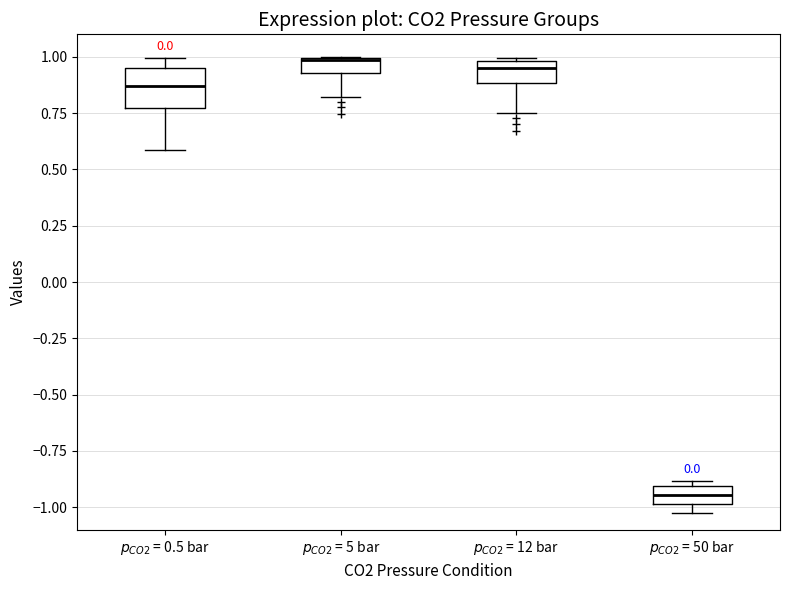

Comparing the boxes themselves (not the whiskers), which one is the tallest?

$p_{CO2}$ = 0.5 bar